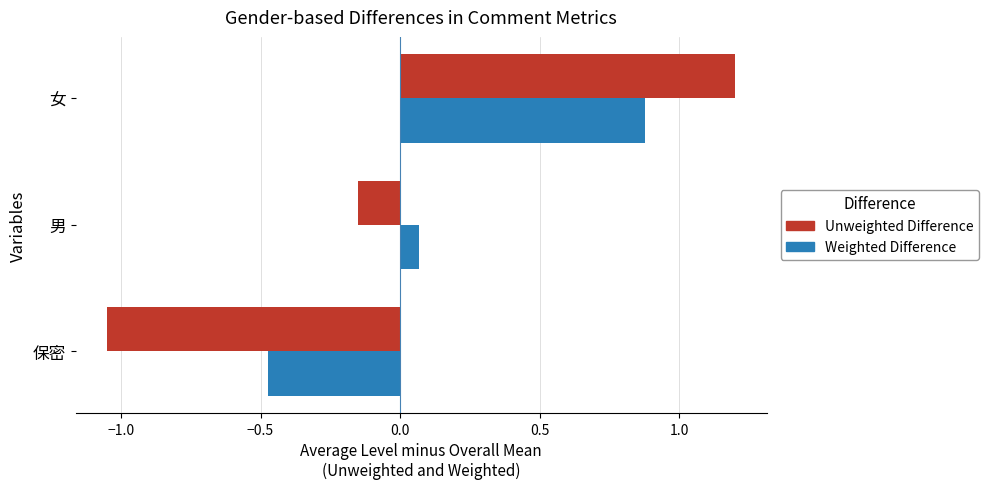

What is the greatest value displayed?

1.2